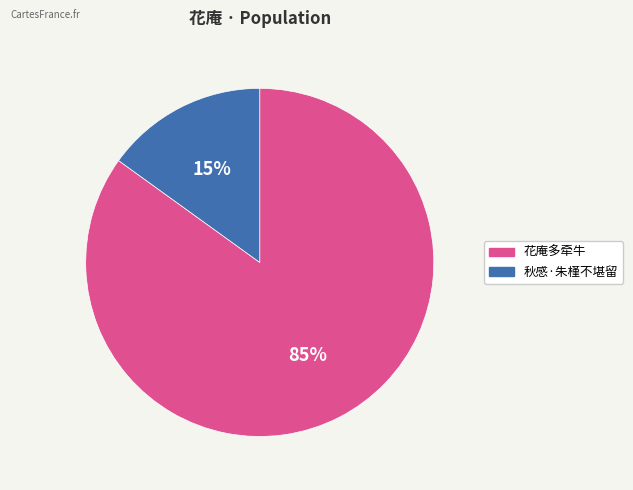

To the nearest percent, what is the average slice percentage?

50%